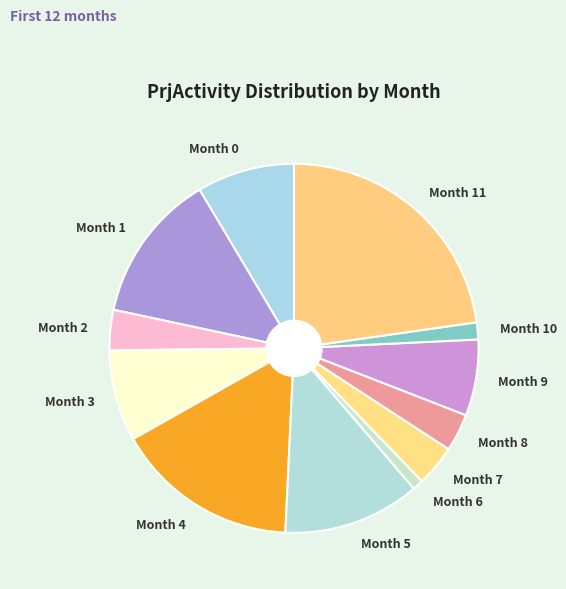

The Month 11 slice represents 23% of the pie. True or false?

True